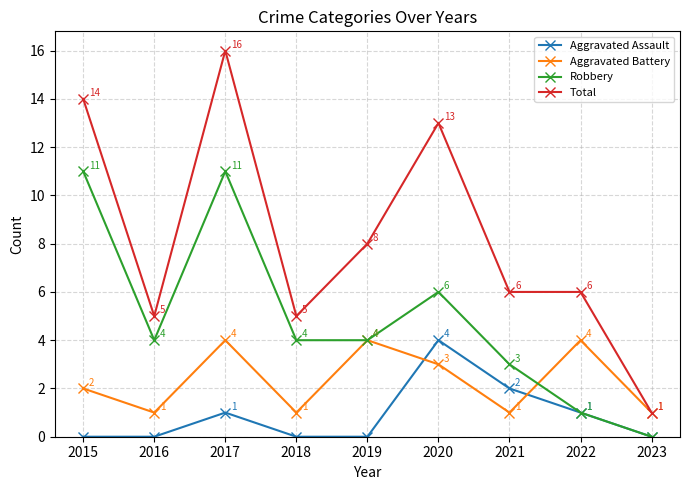

The value of Robbery at 2016 is 4. True or false?

True